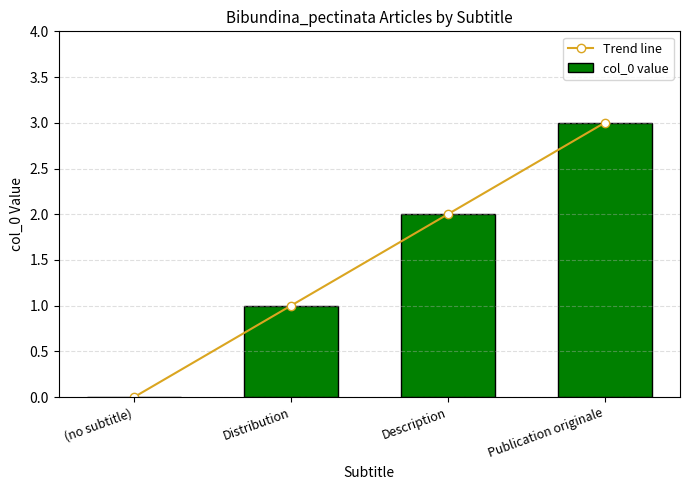

What is the difference between the maximum and minimum values in the col_0 value series?

3